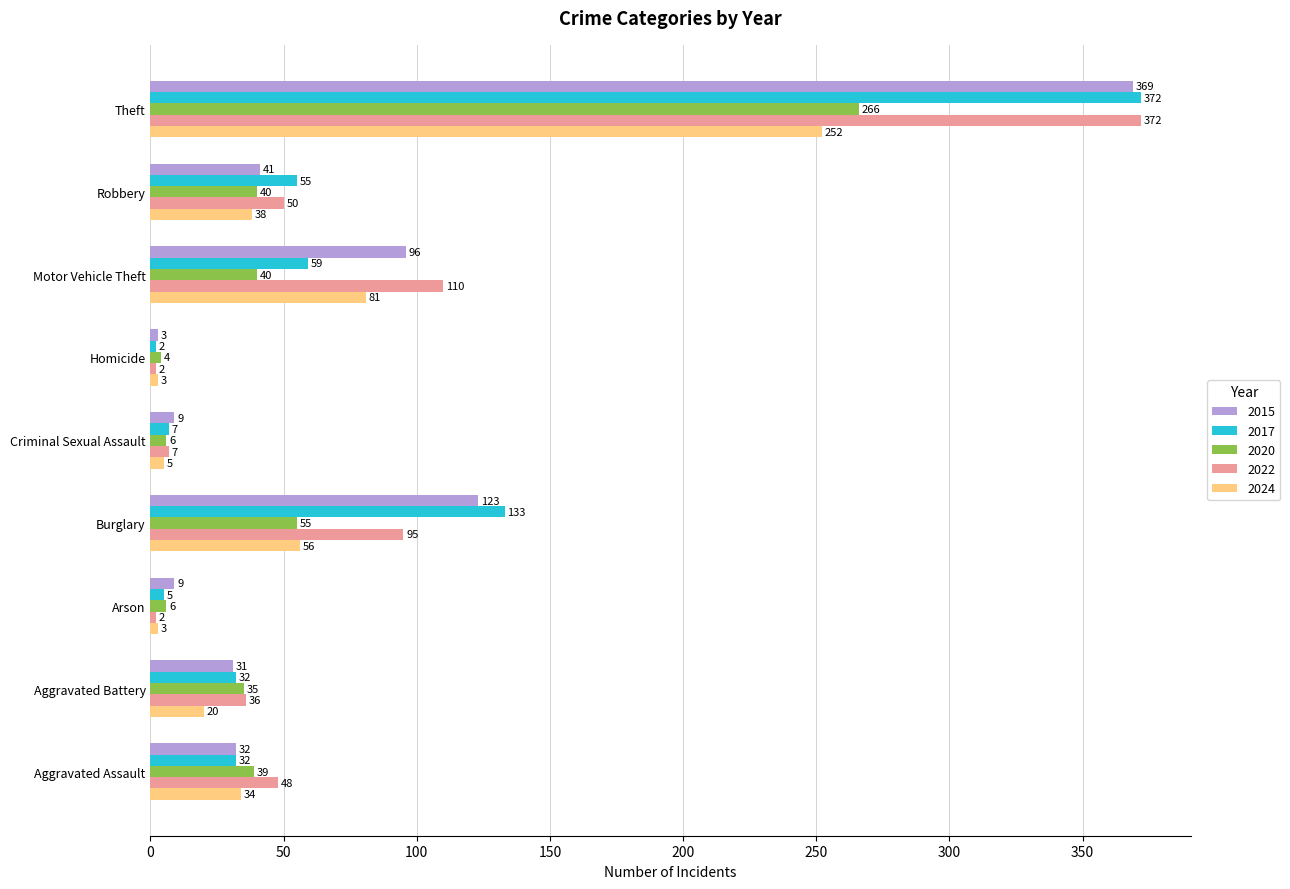

What is the minimum value shown in the chart?

2